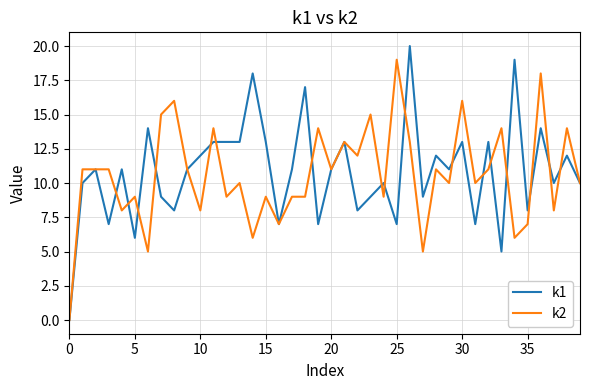

Reading left to right, what are all the values shown in this chart?

k1: 0	10	11	7	11	6	14	9	8	11	12	13	13	13	18	13	7	11	17	7	11	13	8	9	10	7	20	9	12	11	13	7	13	5	19	8	14	10	12	10
k2: 0	11	11	11	8	9	5	15	16	11	8	14	9	10	6	9	7	9	9	14	11	13	12	15	9	19	13	5	11	10	16	10	11	14	6	7	18	8	14	10